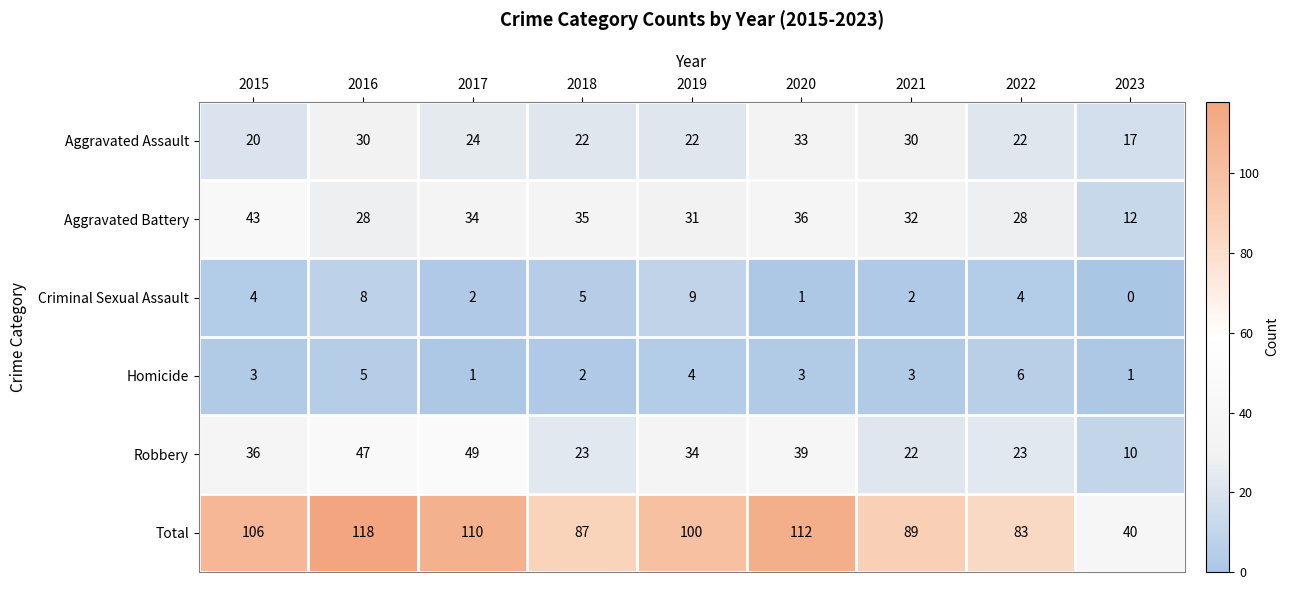

Which series changed the most between 2021 and 2023?

Total